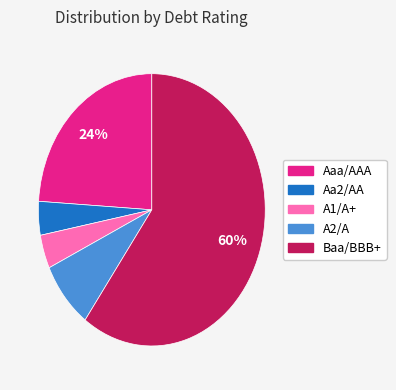

Is there any slice that represents more than half of the pie?

Yes